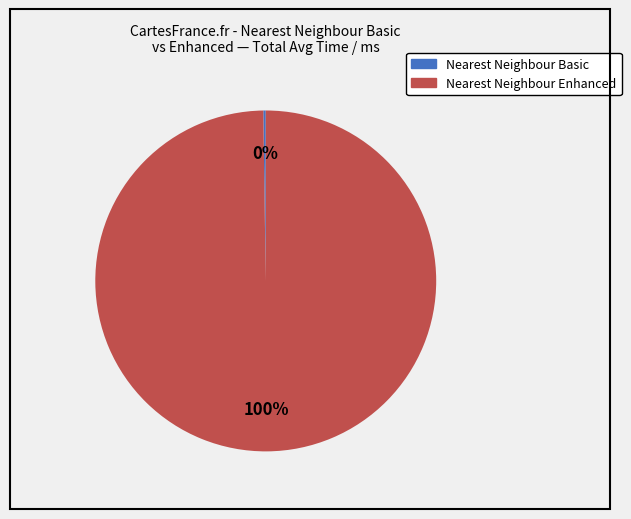

To the nearest percent, what is the average slice percentage?

50%